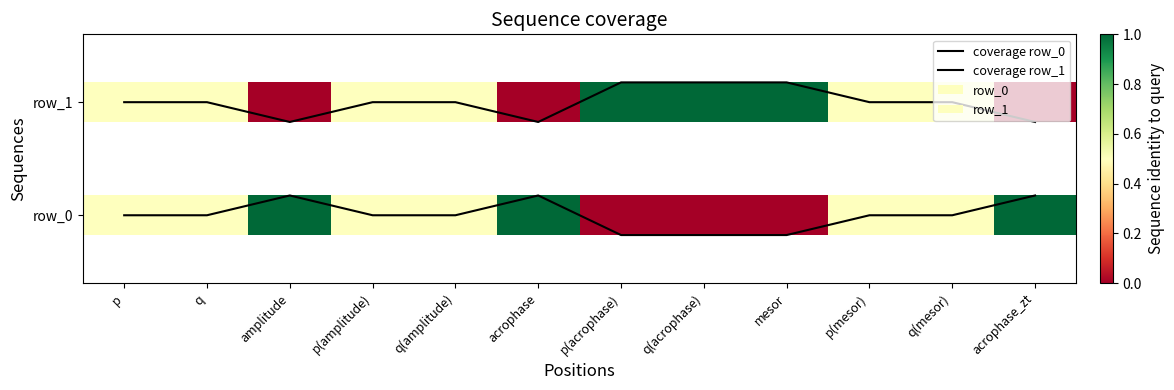

How many categories are shown in the chart?

12